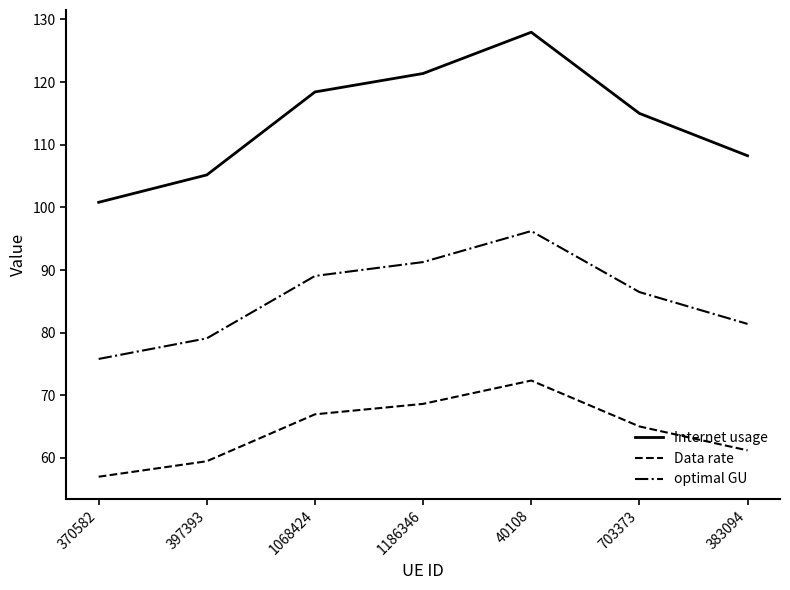

True or false: optimal GU and Data rate cross at least once.

False